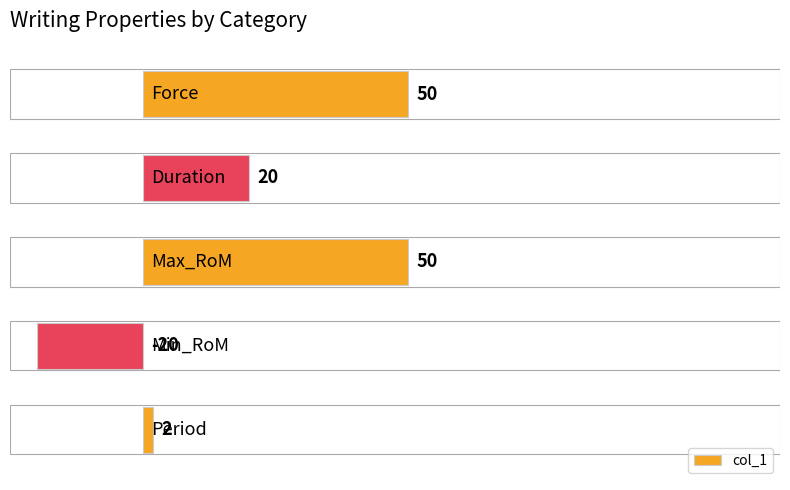

What is the value of the 3rd bar from the top?

50